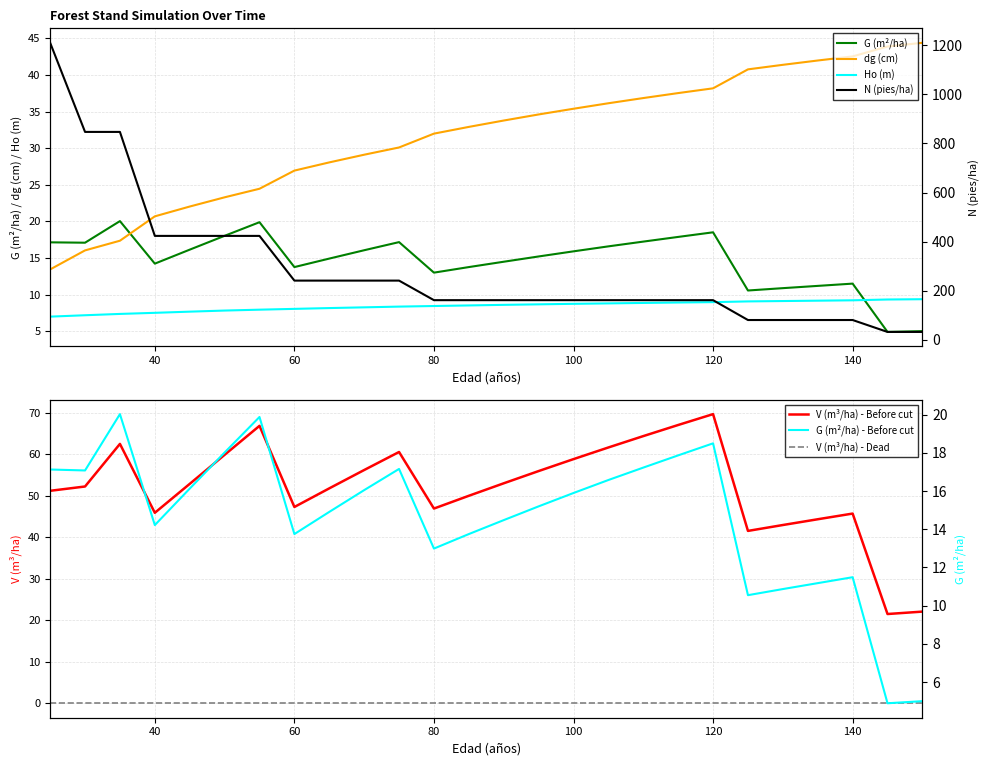

Is the value of dg (cm) - Before cut at 115 greater than the value of G (m2/ha) - Before cut at 70?

Yes